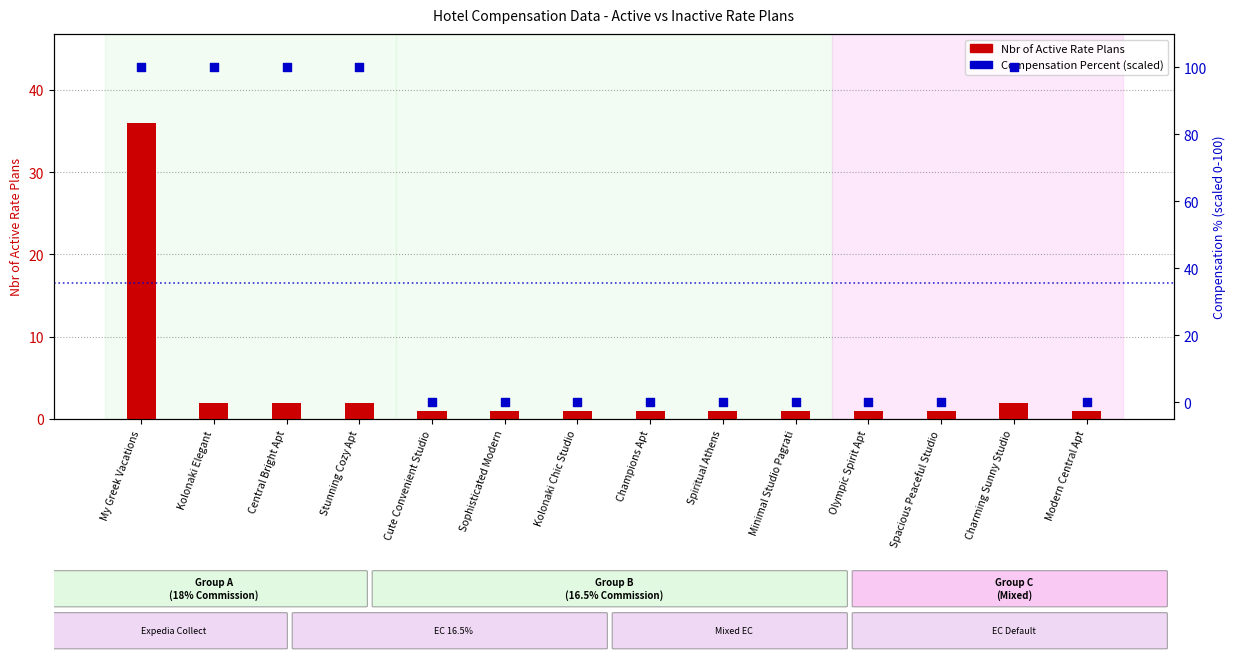

What is the total value across all series at Olympic Spirit Apt?

1